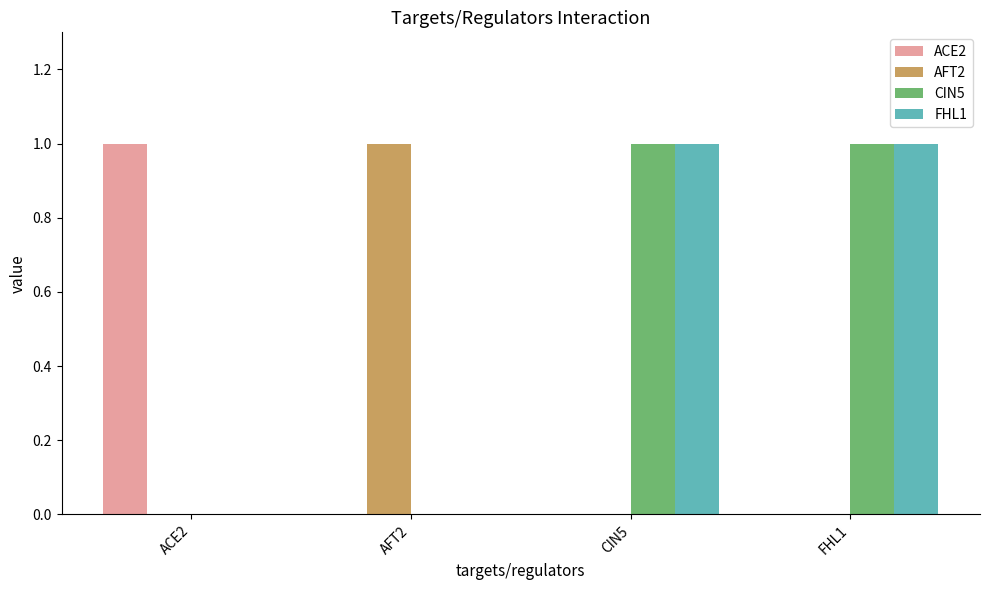

Reading right to left, extract all data points from this chart.

ACE2: 0	0	0	1
AFT2: 0	0	1	0
CIN5: 1	1	0	0
FHL1: 1	1	0	0